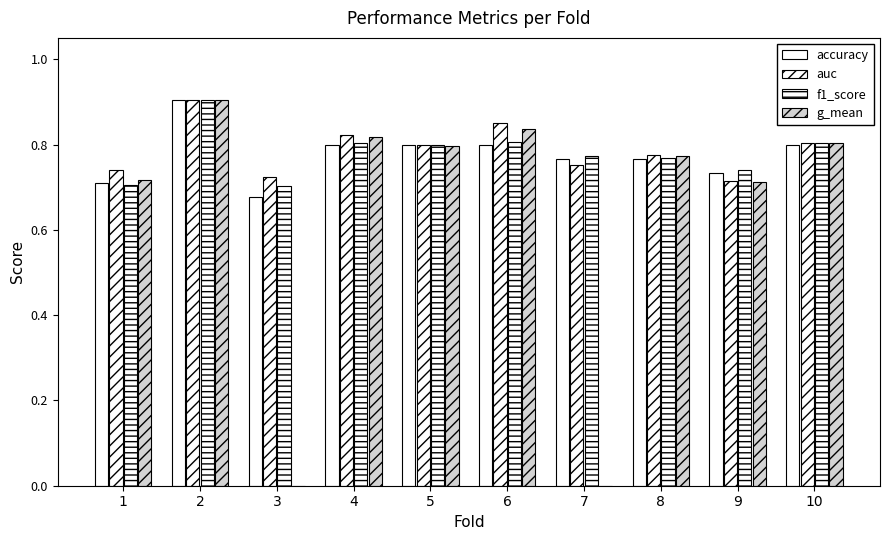

How many distinct data groups are displayed?

4